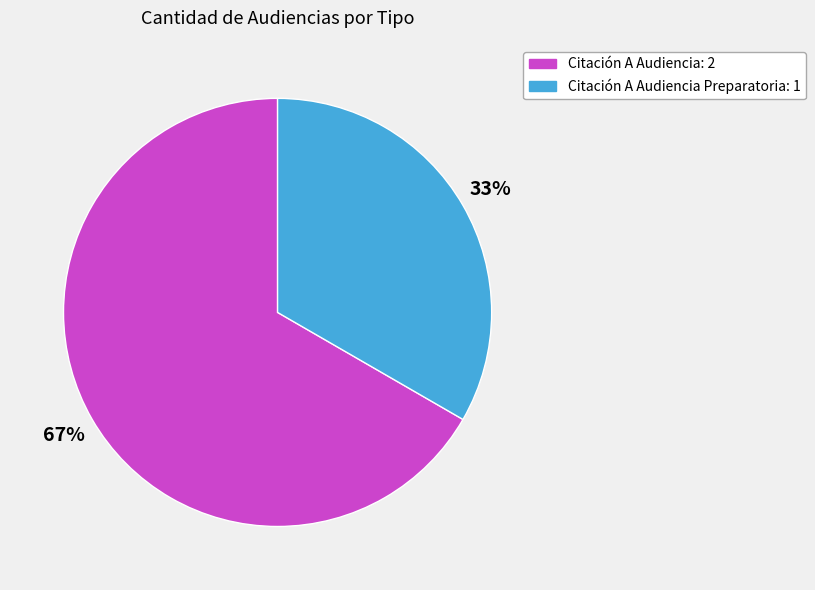

To the nearest percent, what is the average slice percentage?

50%